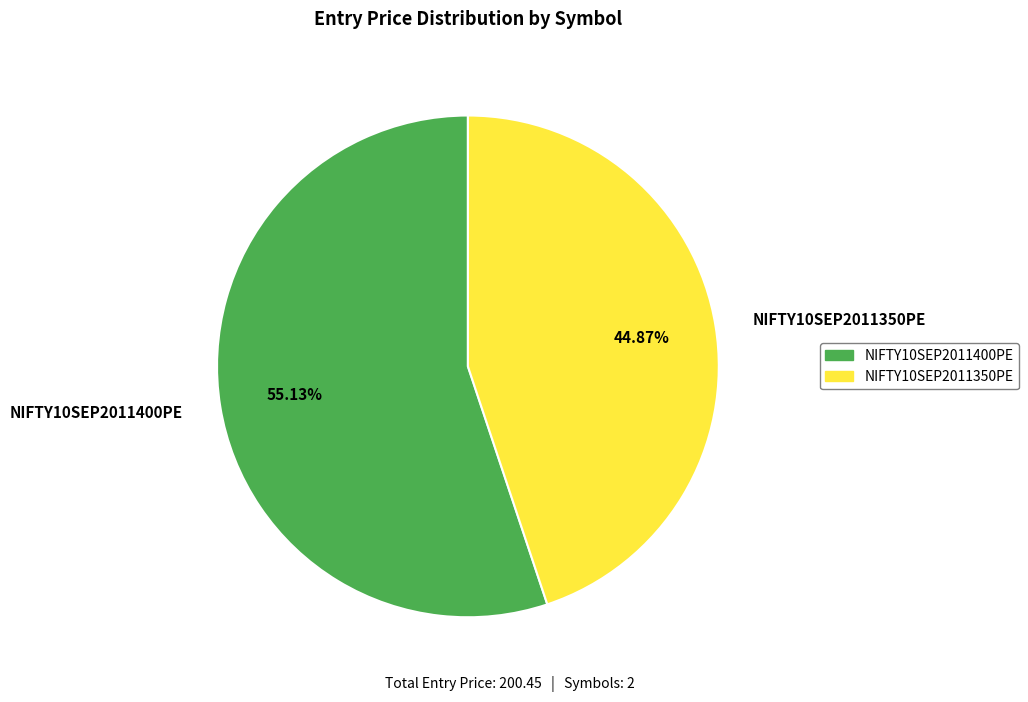

What percentage is the NIFTY10SEP2011400PE slice, to the nearest percent?

55%